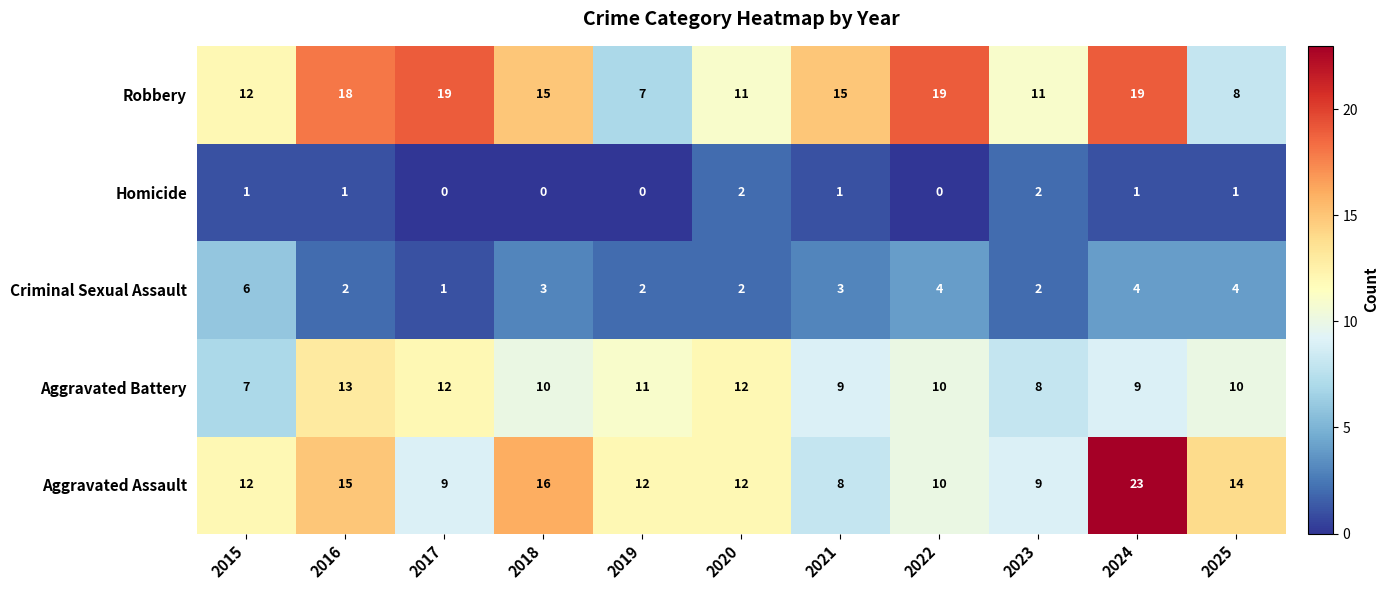

What is the greatest value displayed?

23